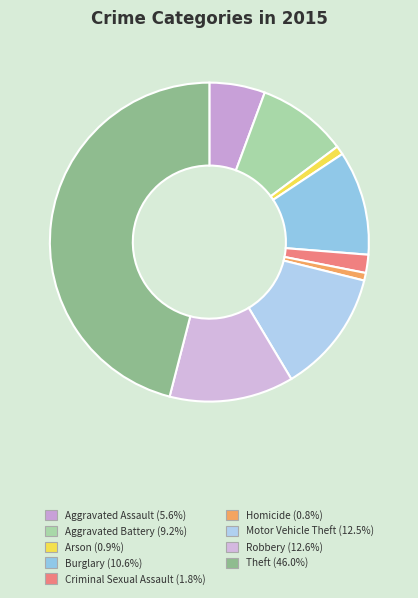

Is there a majority slice in this chart?

No